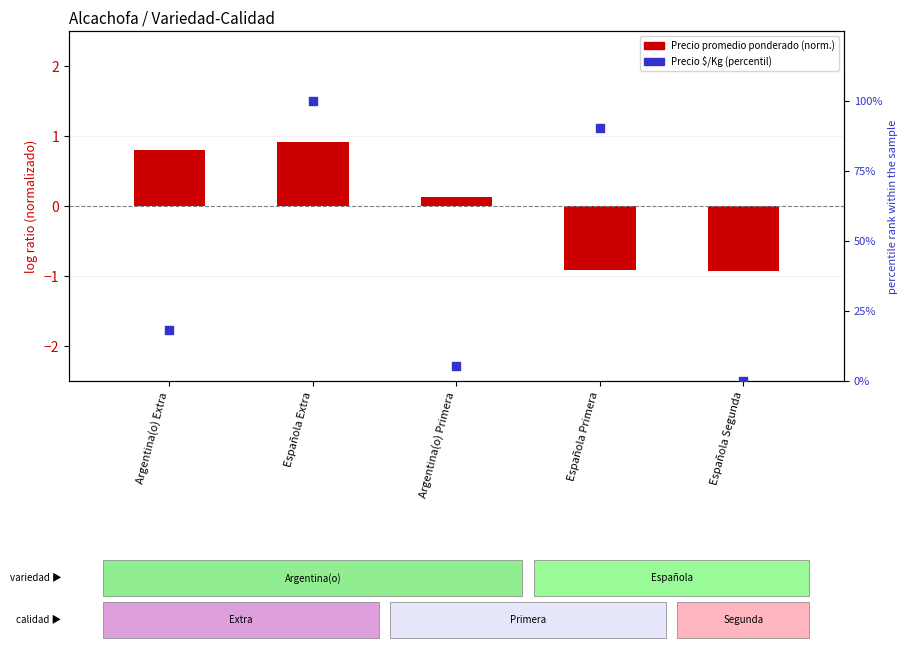

Which series has the widest spread of Y values?

Precio $/Kg (percentil)